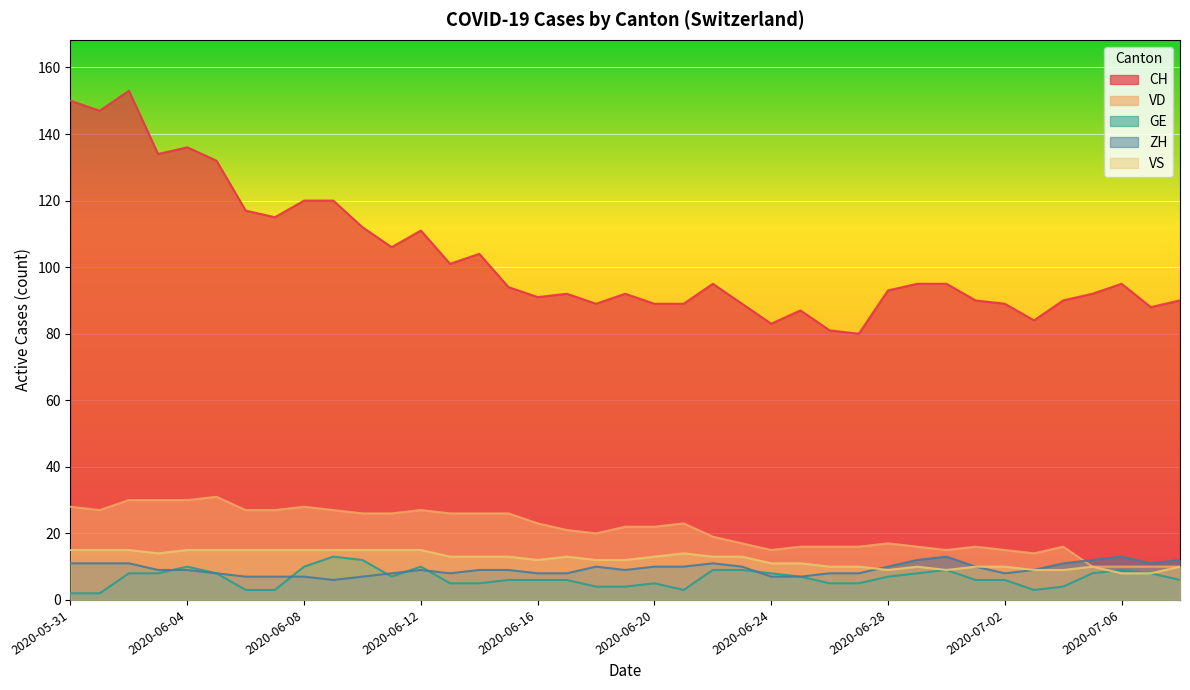

What is the greatest value displayed?

153